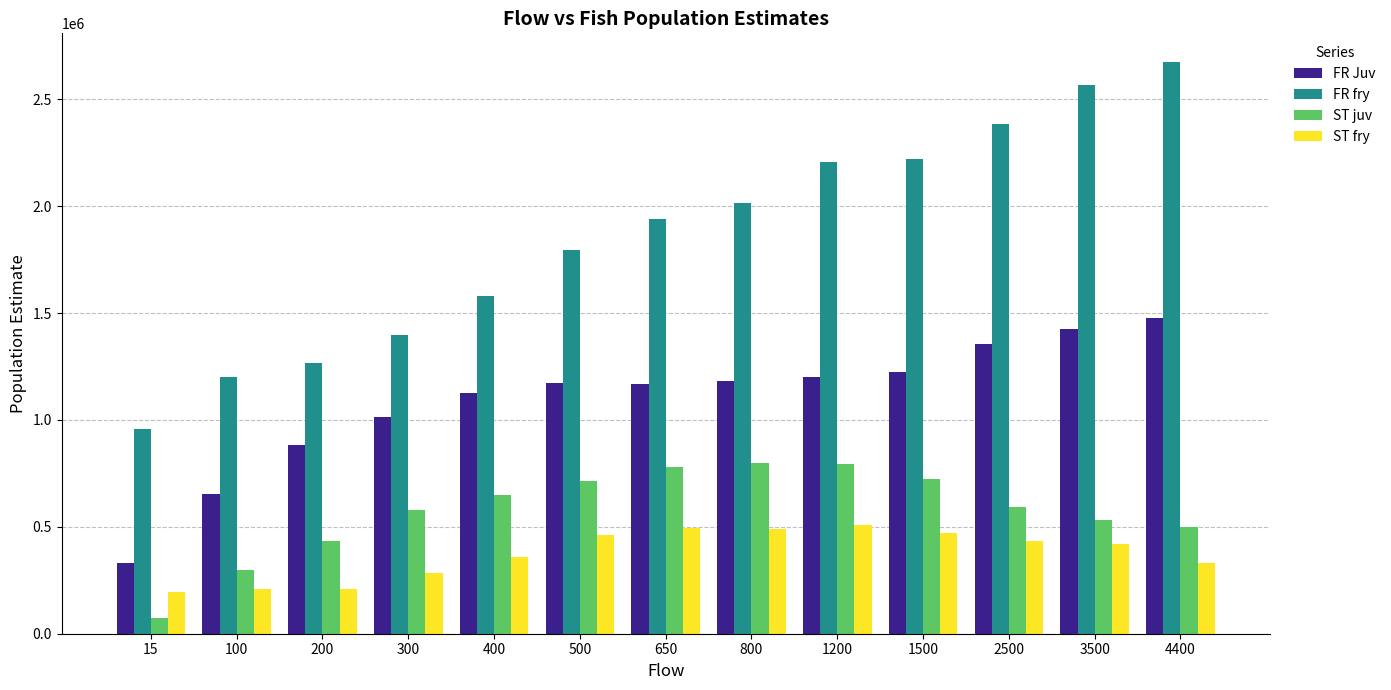

How many data points in FR fry are less than 1941362?

6